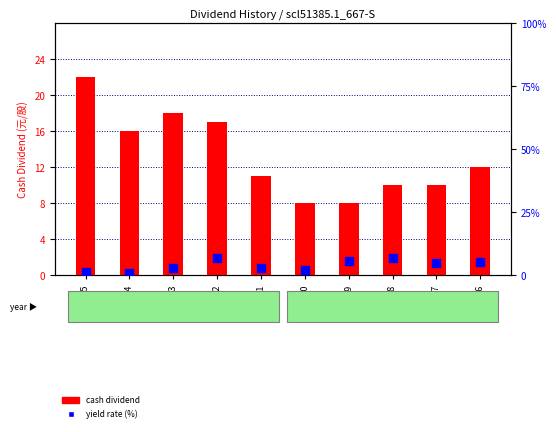

Is the value of yield rate (%) at 2021 greater than the value of cash dividend at 2024?

No